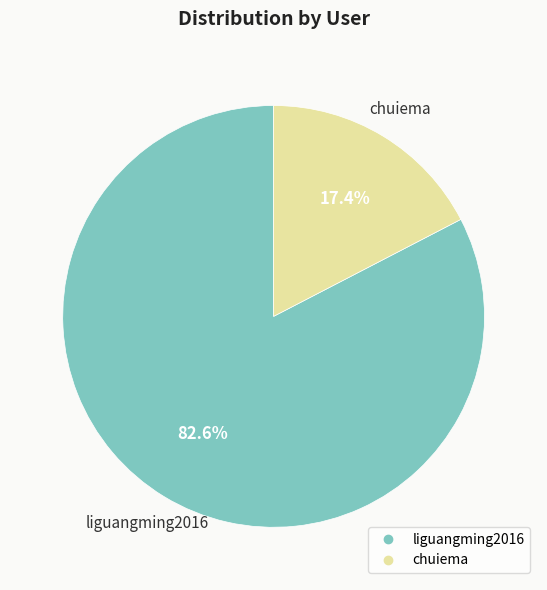

Count the number of slices in the pie.

2